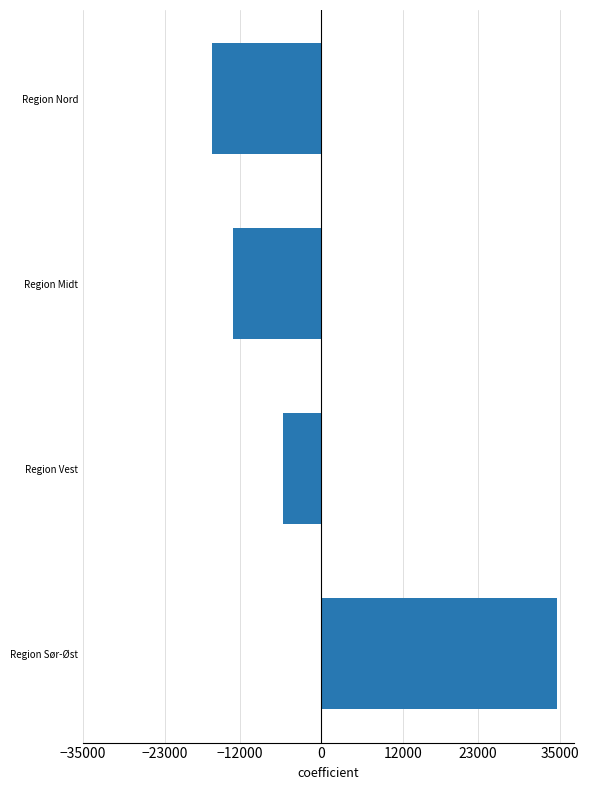

At which category does the chart reach its peak across all series?

Region Sør-Øst